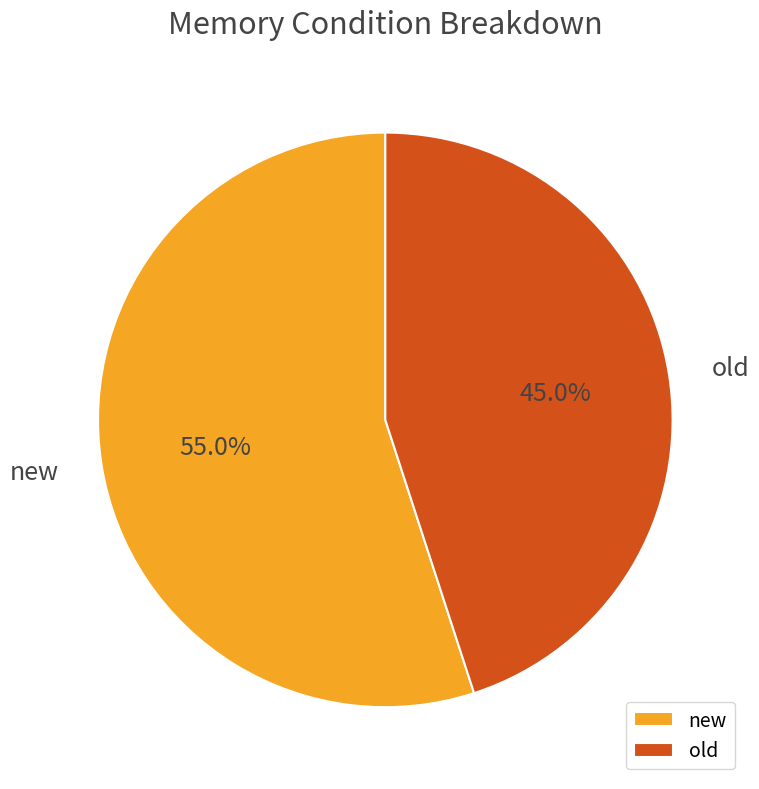

Does new account for over 50% of the chart?

Yes